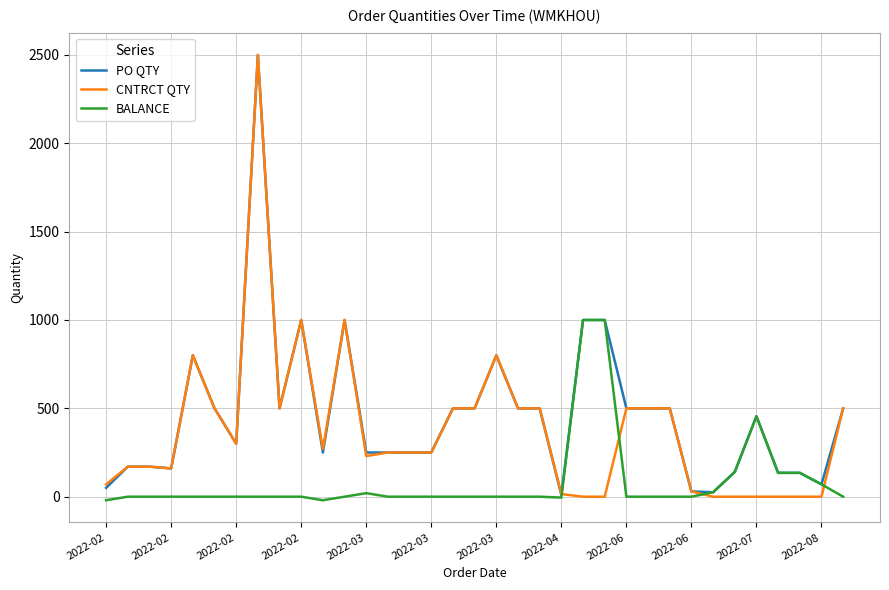

List the series in order of their overall mean, lowest first.

BALANCE, CNTRCT QTY, PO QTY